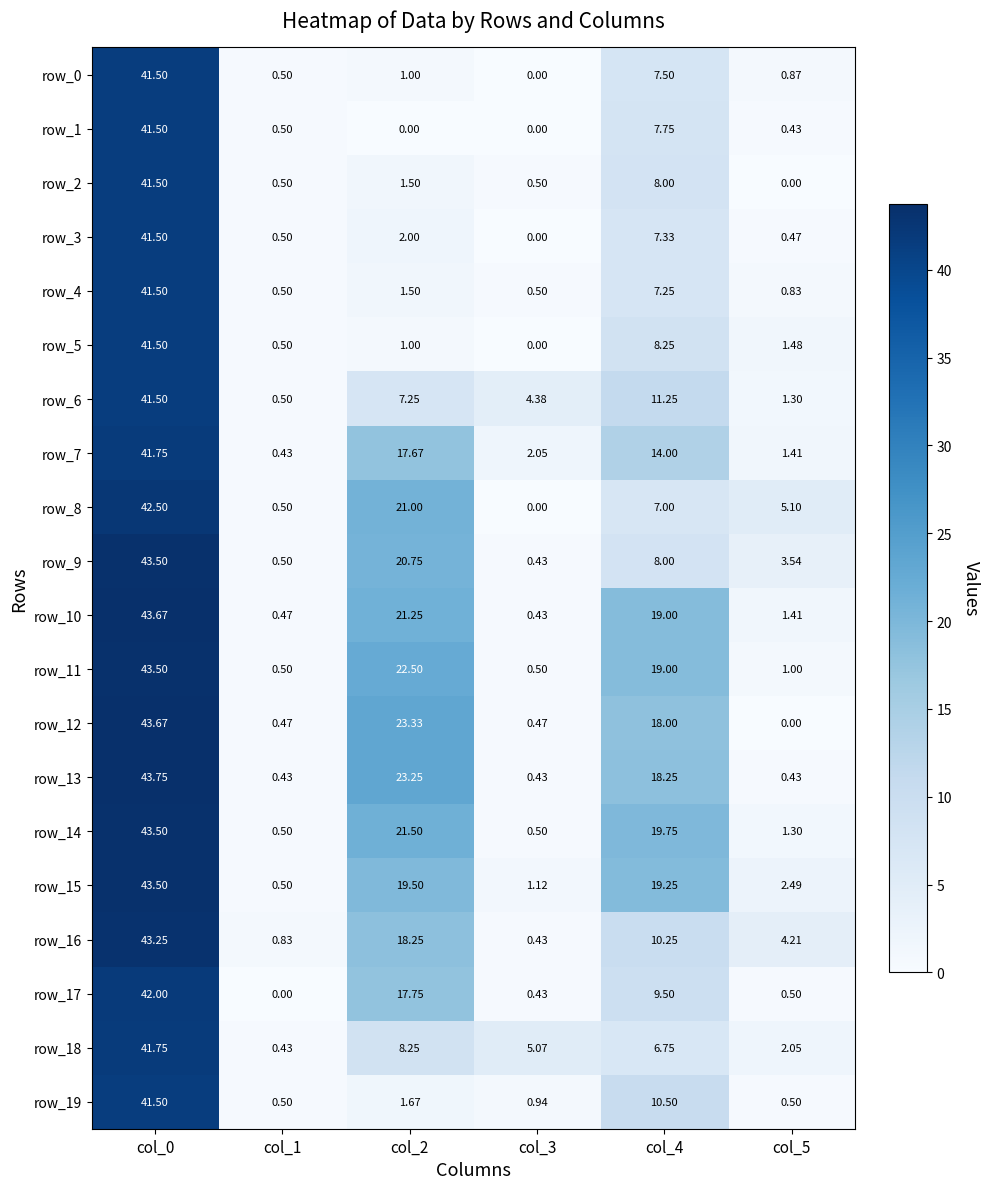

Is the value of row_10 at col_5 greater than the value of row_15 at col_5?

No